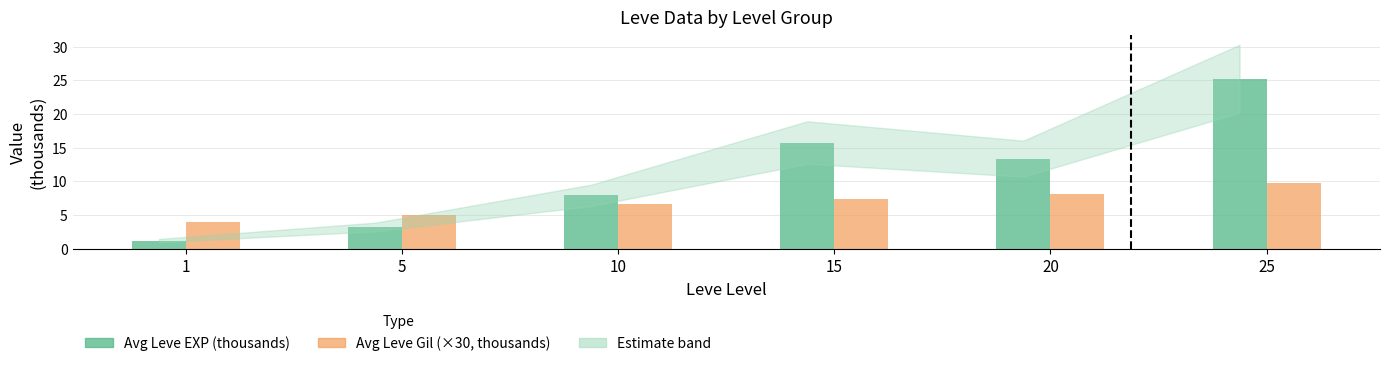

At 15, list the series in order from smallest to largest.

Avg Leve Gil (×30, thousands), Avg Leve EXP (thousands)